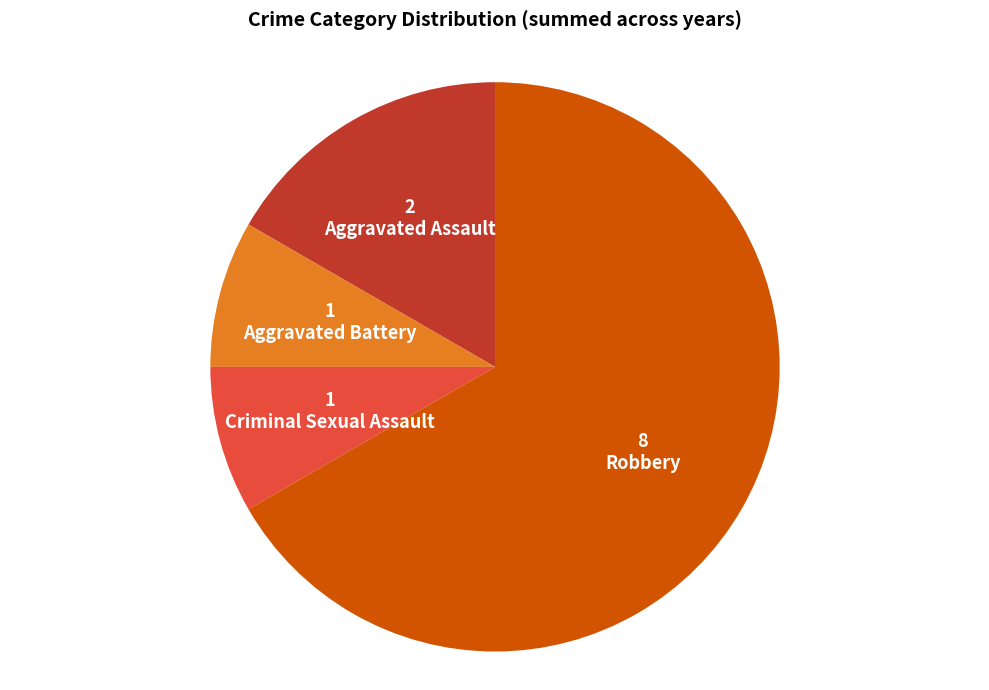

Between Aggravated Assault and Robbery, which is larger?

Robbery